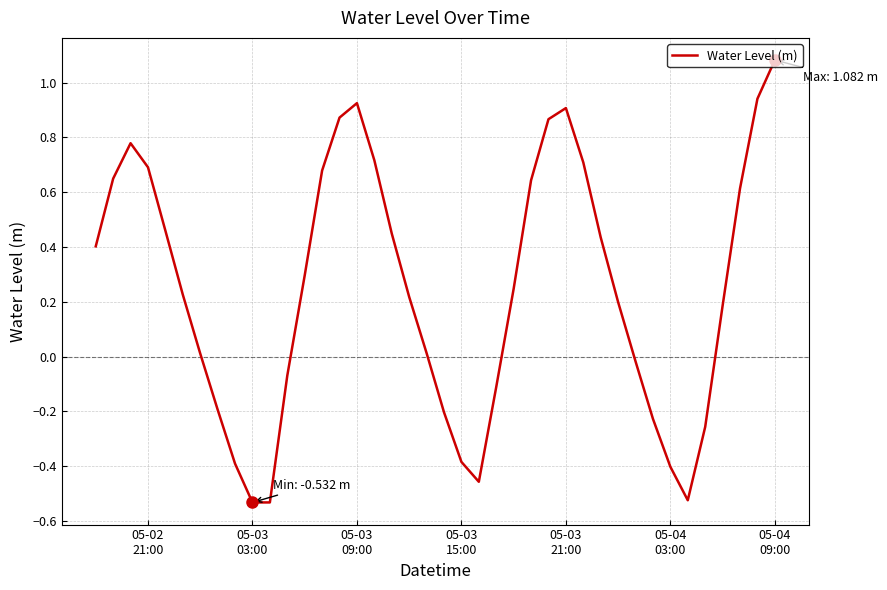

What is the difference between the maximum and minimum values?

1.6